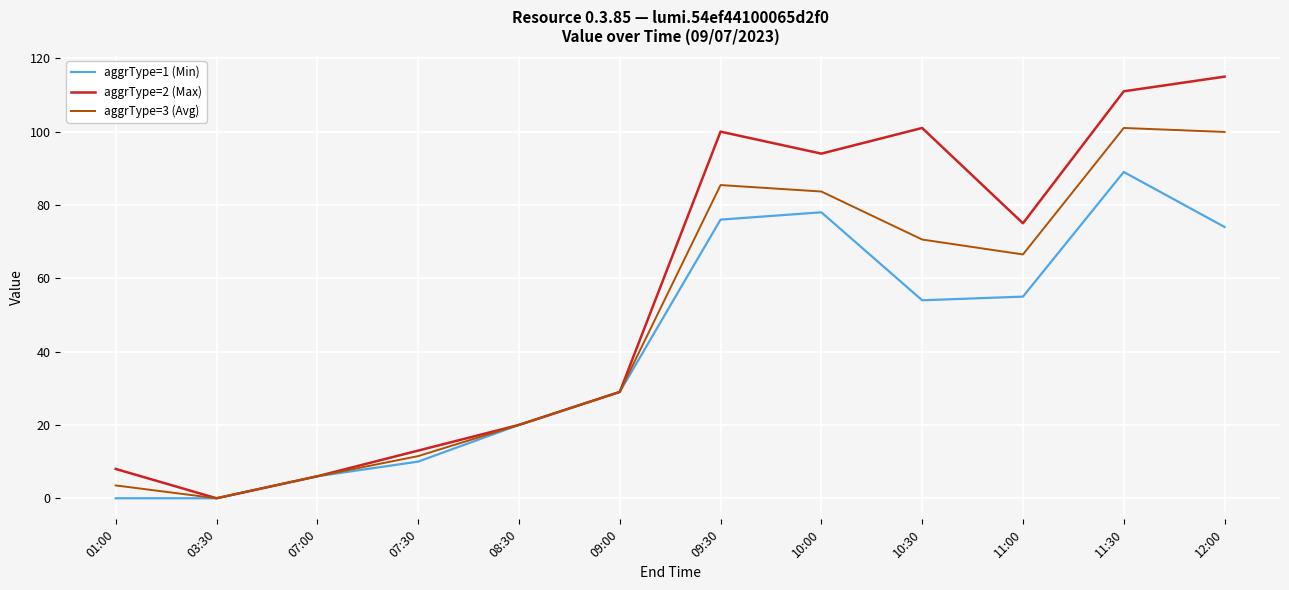

Between 09:00 and 10:30, which series saw the biggest shift?

aggrType=2 (Max)